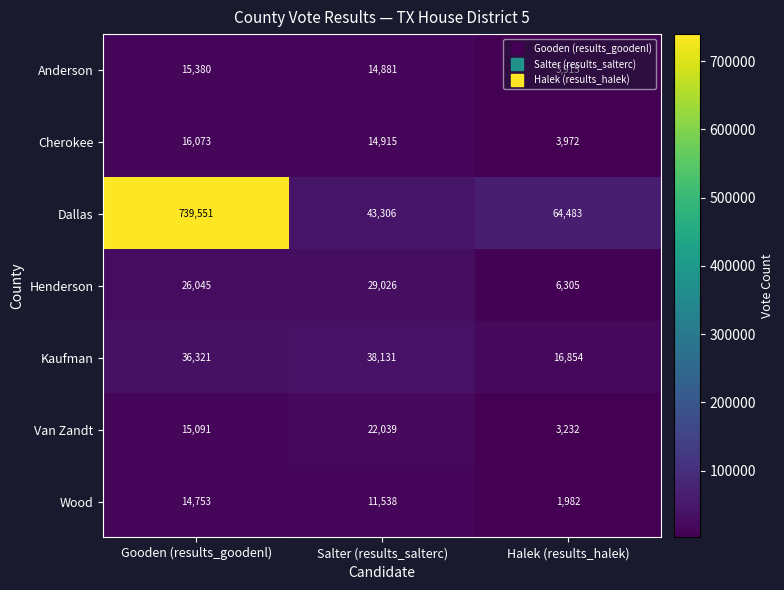

Which series has the largest total across all categories?

Dallas